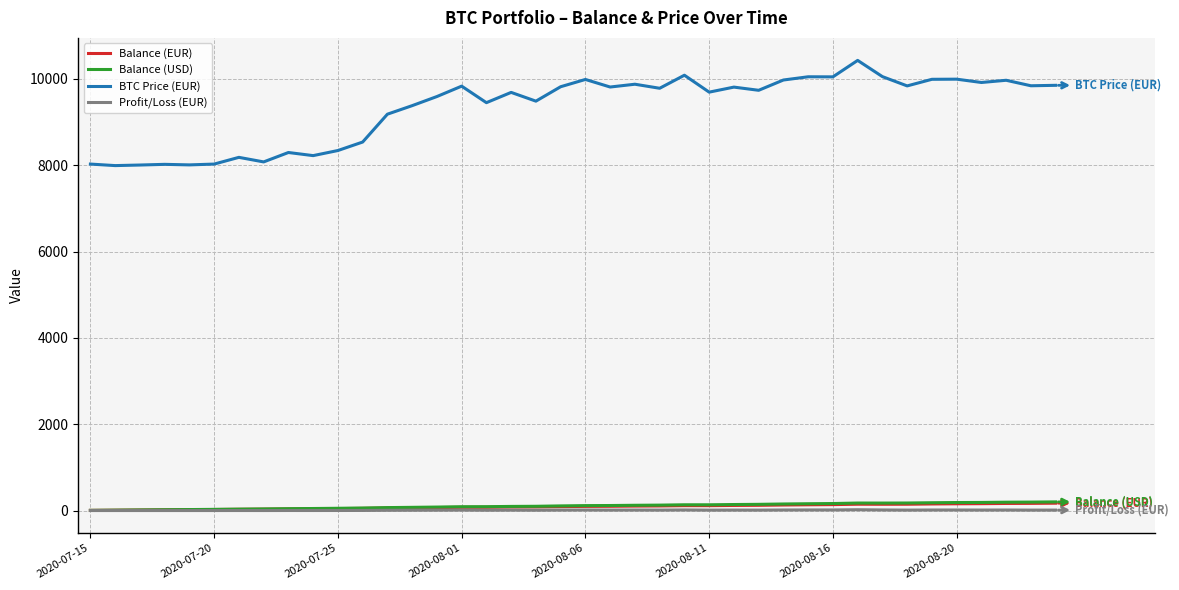

What is the difference between the maximum and second lowest values in the Profit/Loss (EUR) series?

18.8